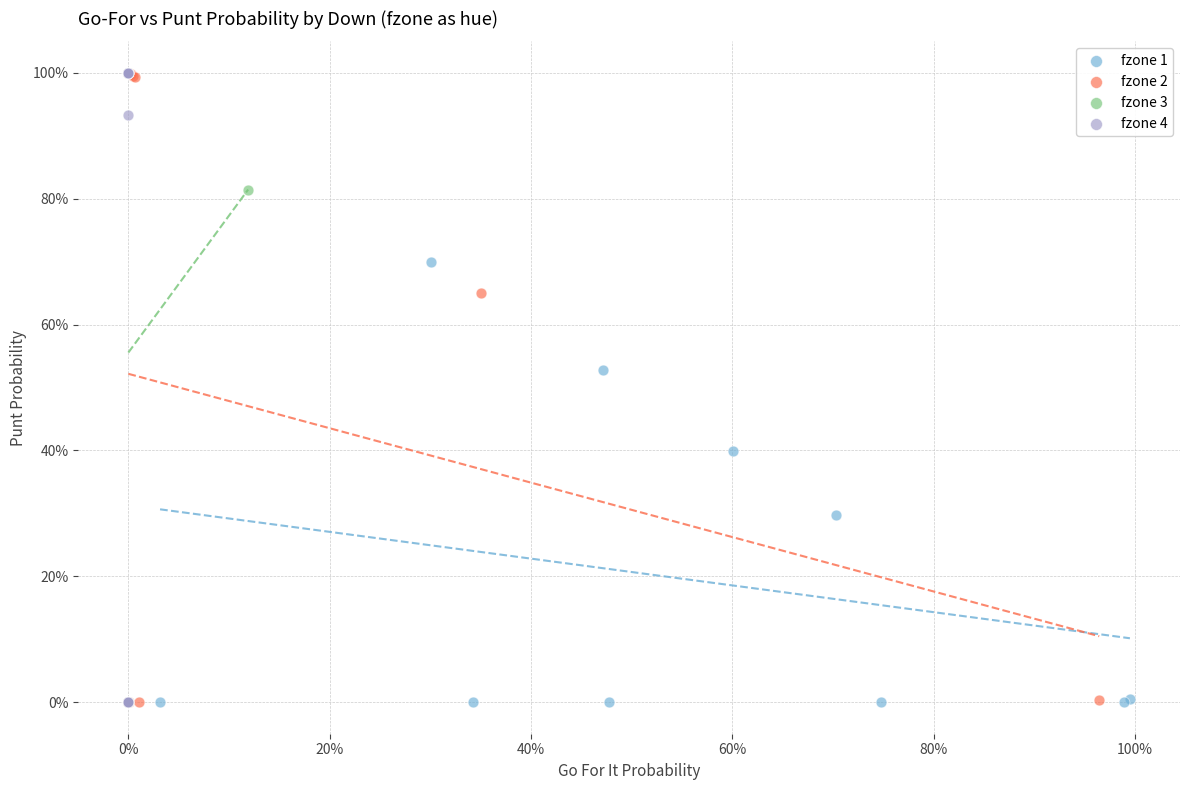

What are all the series names shown in the legend?

fzone 1, fzone 2, fzone 3, fzone 4